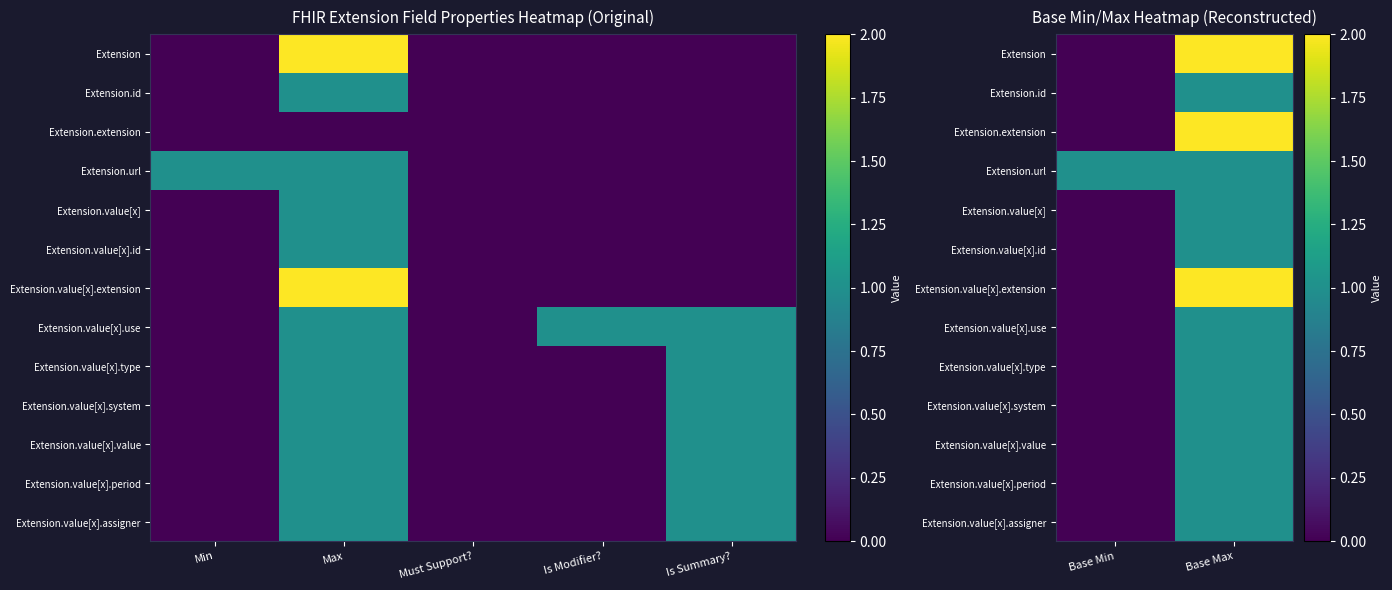

At which category does the chart reach its peak across all series?

Base Max